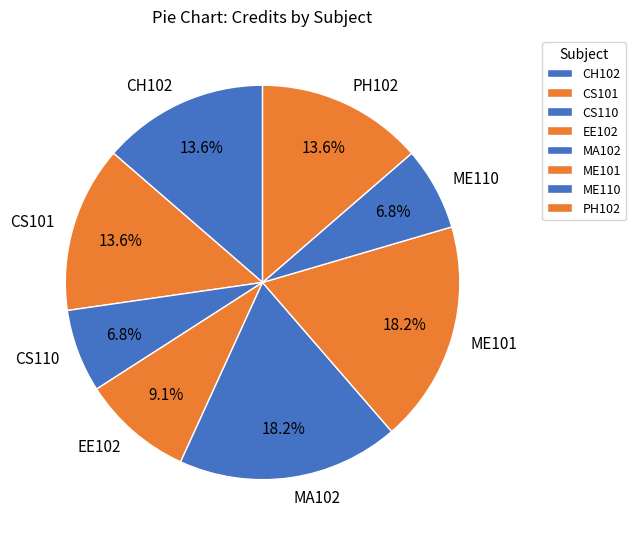

What percentage is the PH102 slice, to the nearest percent?

14%